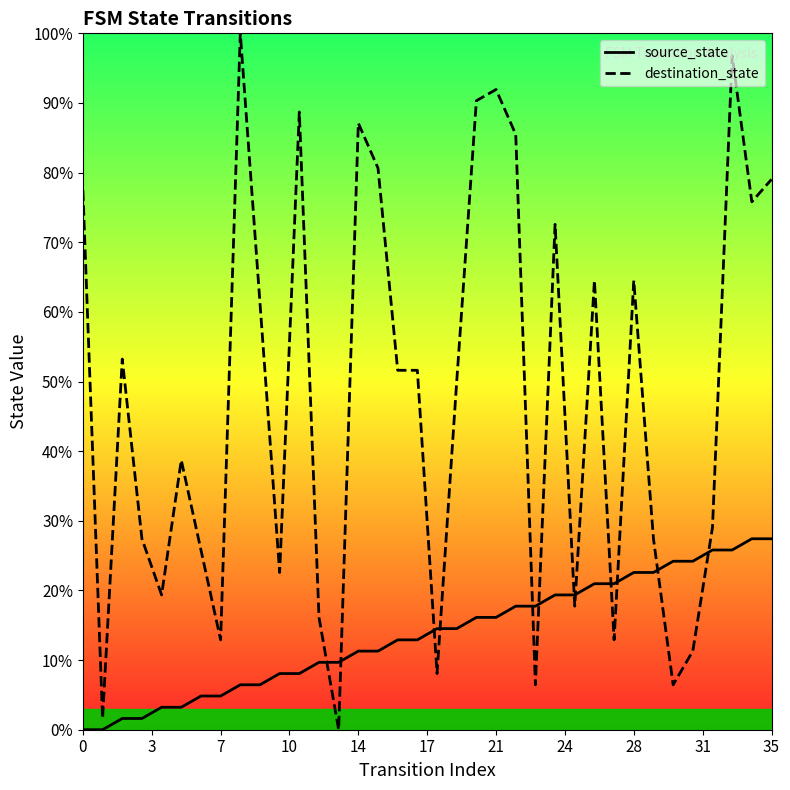

What is the spread (max minus min) of values at 27?

8.1